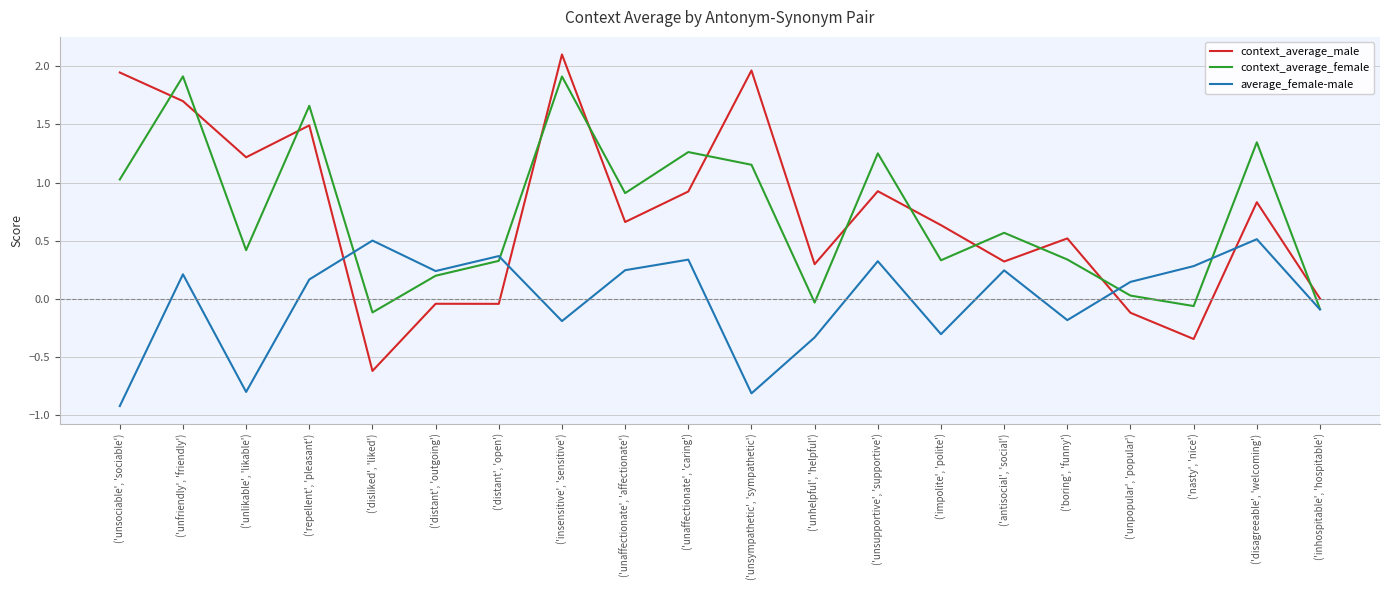

How many times do average_female-male and context_average_male cross each other?

4